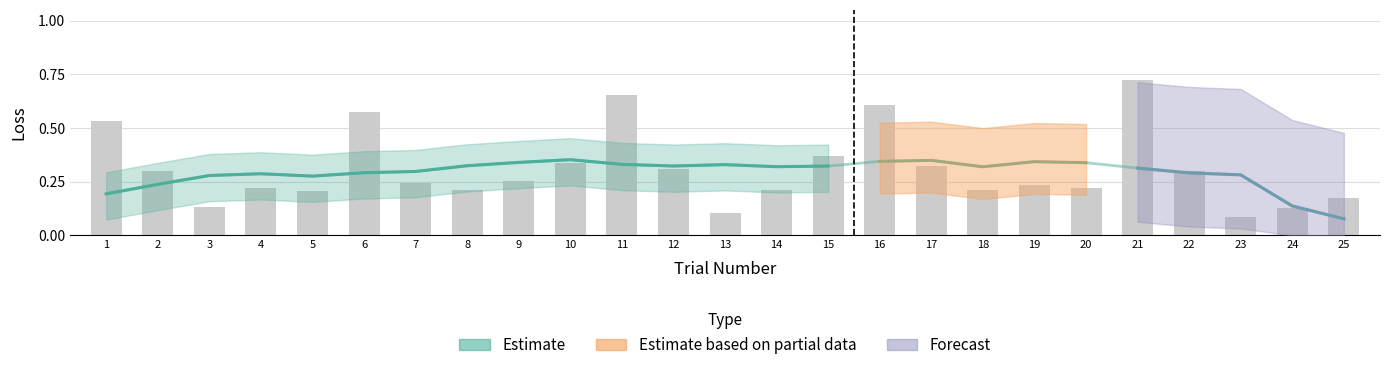

Rank the categories by value from highest to lowest.

21, 11, 16, 6, 1, 15, 10, 17, 12, 2, 22, 9, 7, 19, 4, 20, 14, 18, 8, 5, 25, 3, 24, 13, 23